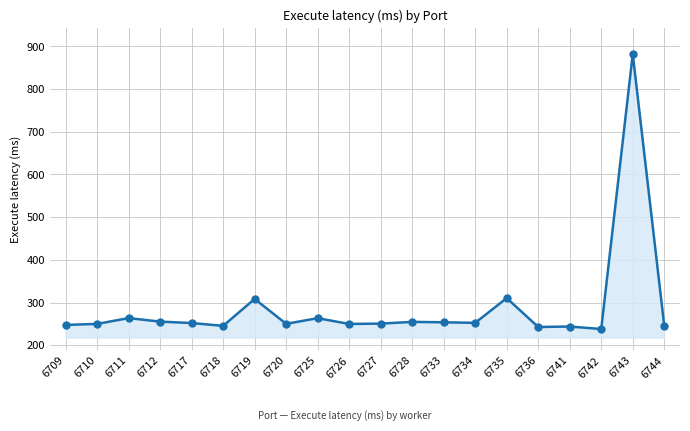

At which label is the value closest to 560?

6735